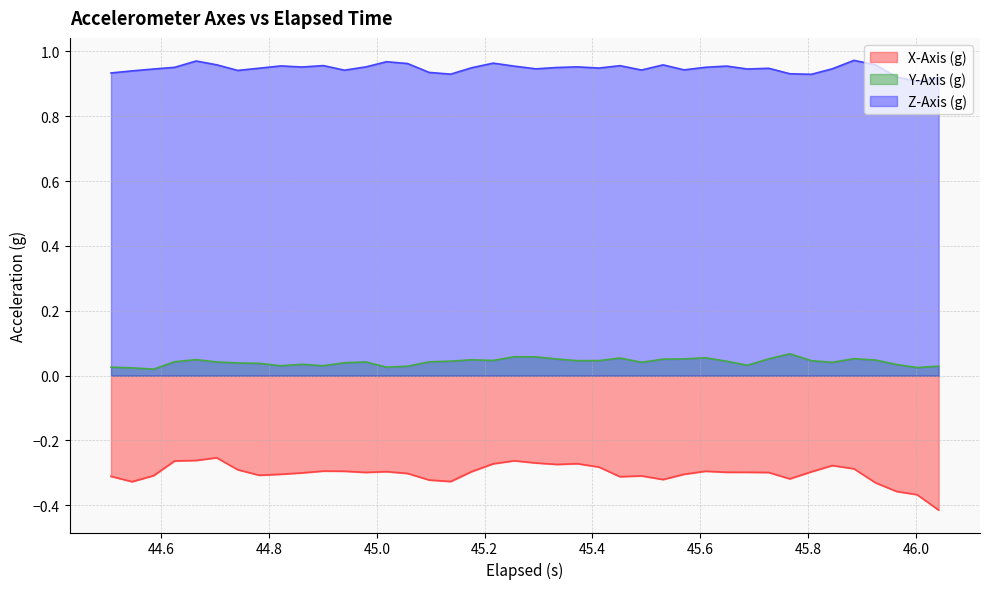

Which series has the largest total across all categories?

Z-Axis (g)